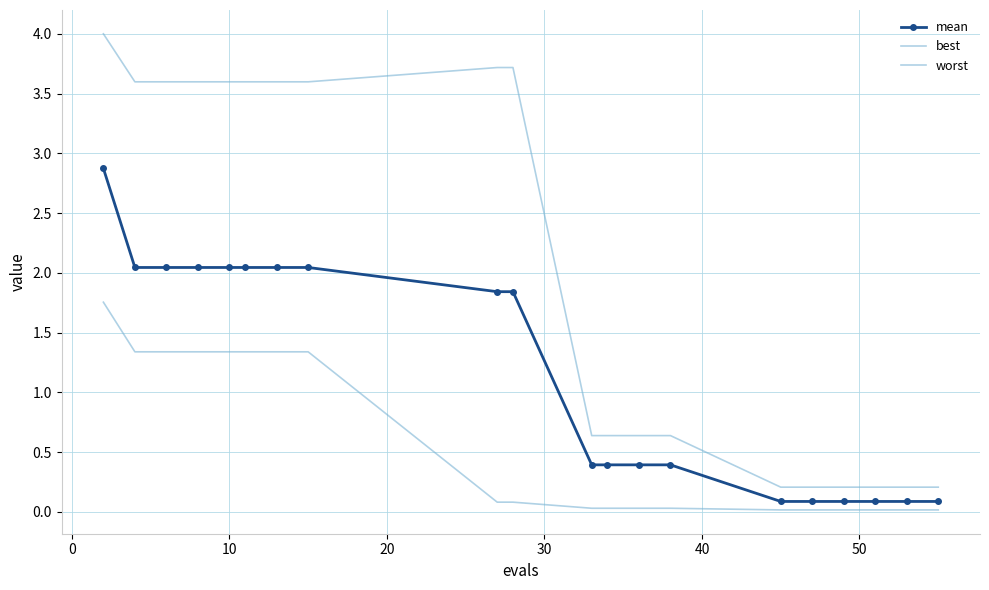

True or false: worst and best cross at least once.

False